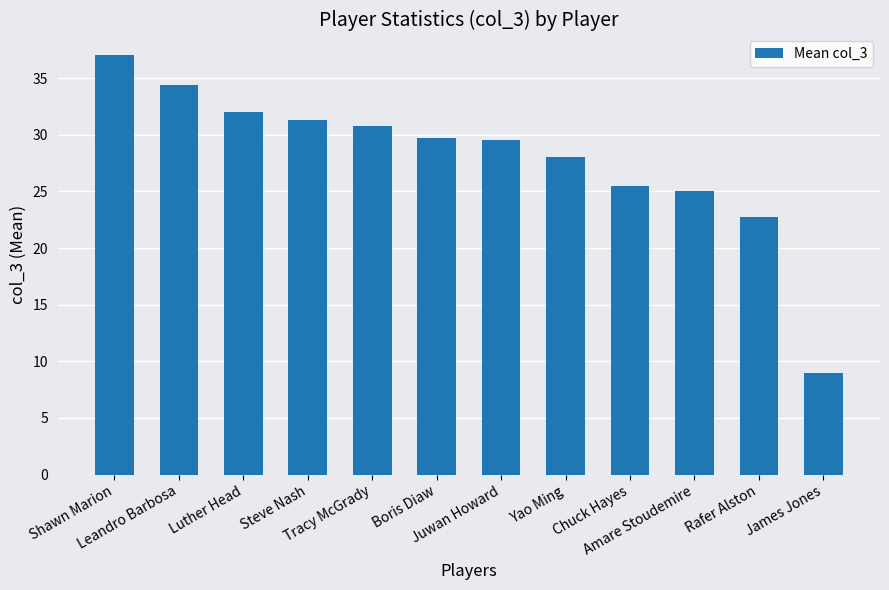

What is the difference between the maximum and minimum values?

28.0